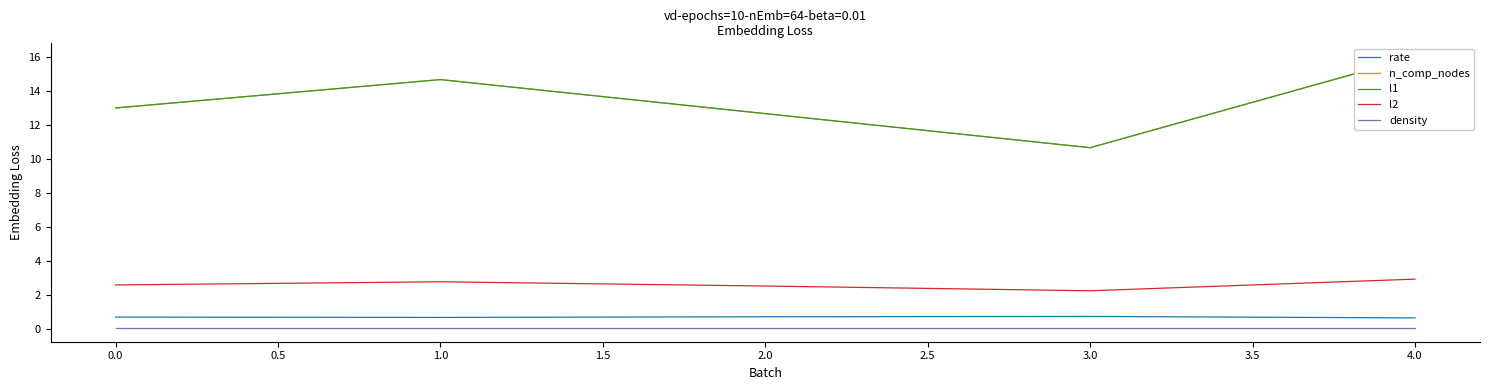

True or false: density and l2 intersect in this chart.

False